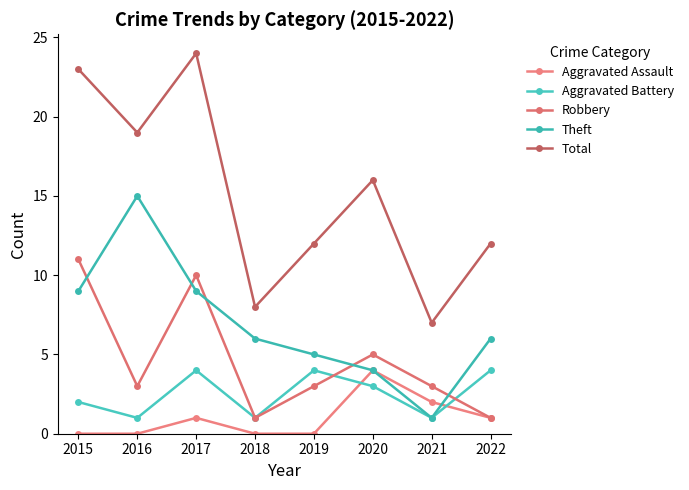

What is the highest value of the Aggravated Assault series?

4